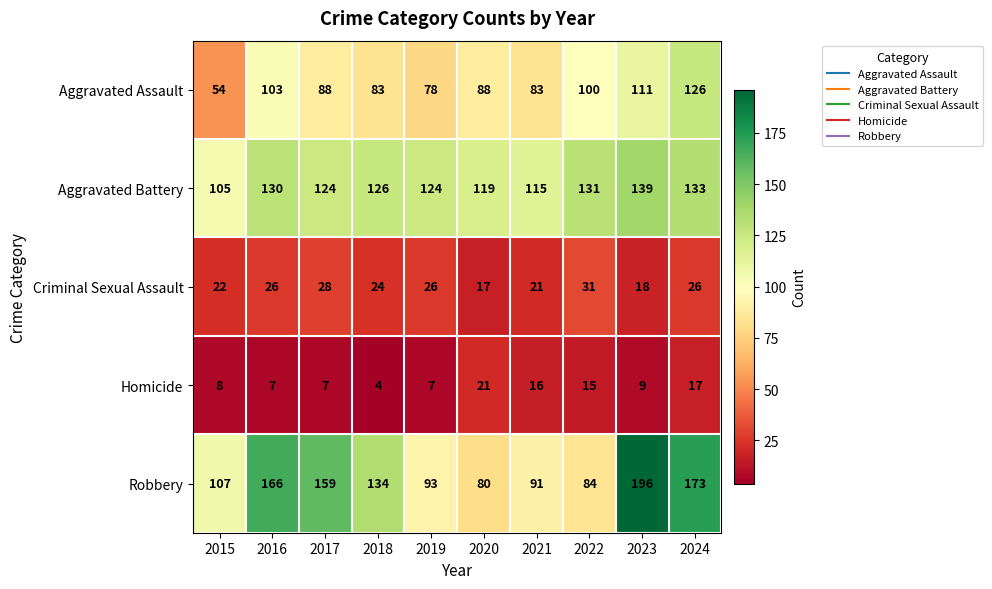

Which series has the widest spread of values?

Robbery